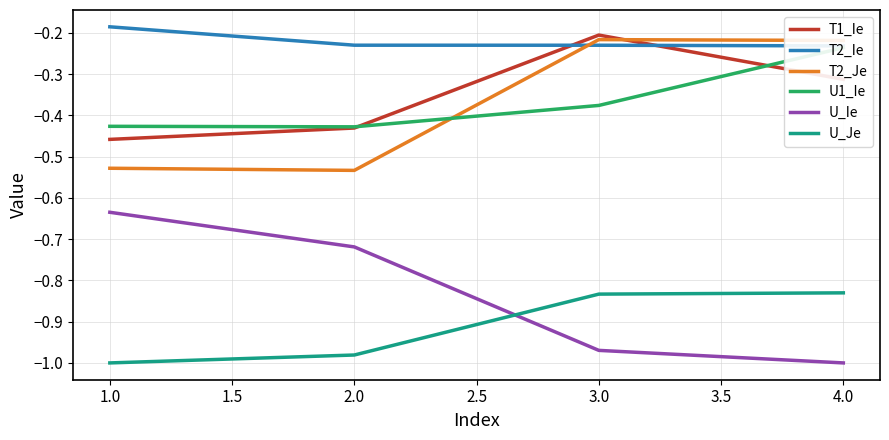

What is the value of the U_Ie point at the 3rd from the left?

-1.0